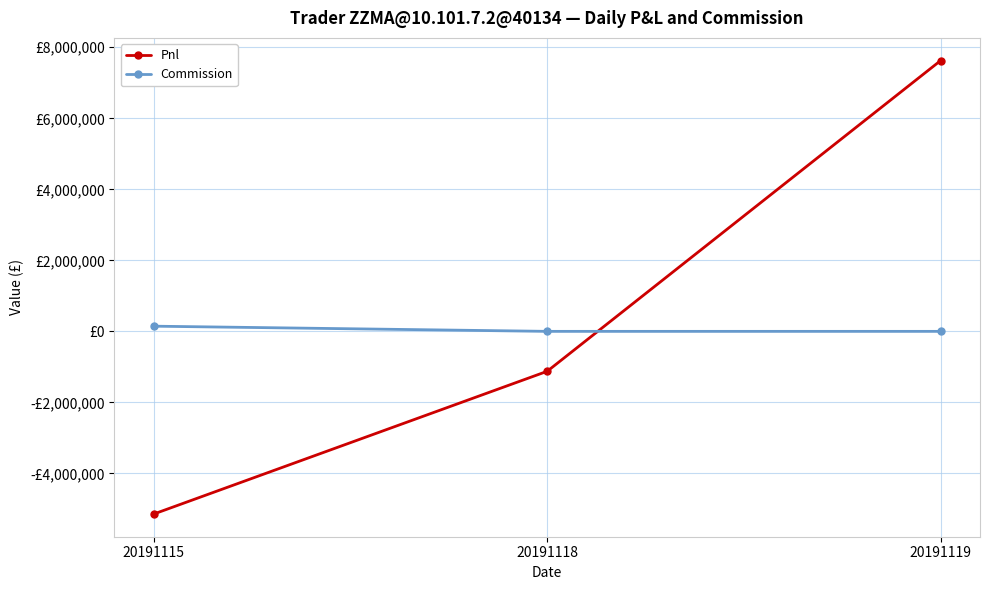

Reading left to right, transcribe all the data shown in this chart.

Pnl: 20191115=-5144777.5	20191118=-1124700.0	20191119=7626300.0
Commission: 20191115=145997.5	20191118=0.0	20191119=0.0